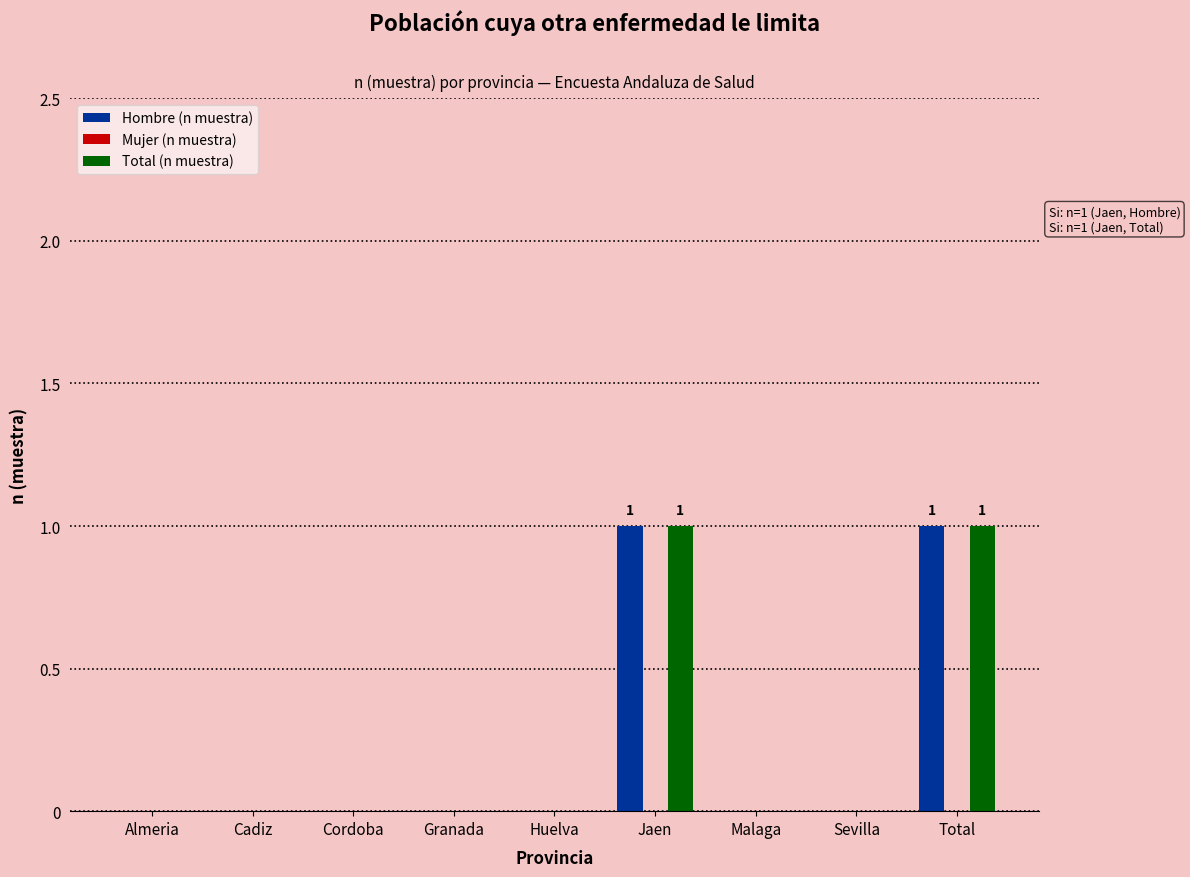

Reading left to right, extract all data points from this chart.

Hombre (n muestra): Almeria=0	Cadiz=0	Cordoba=0	Granada=0	Huelva=0	Jaen=1	Malaga=0	Sevilla=0	Total=1
Total (n muestra): Almeria=0	Cadiz=0	Cordoba=0	Granada=0	Huelva=0	Jaen=1	Malaga=0	Sevilla=0	Total=1